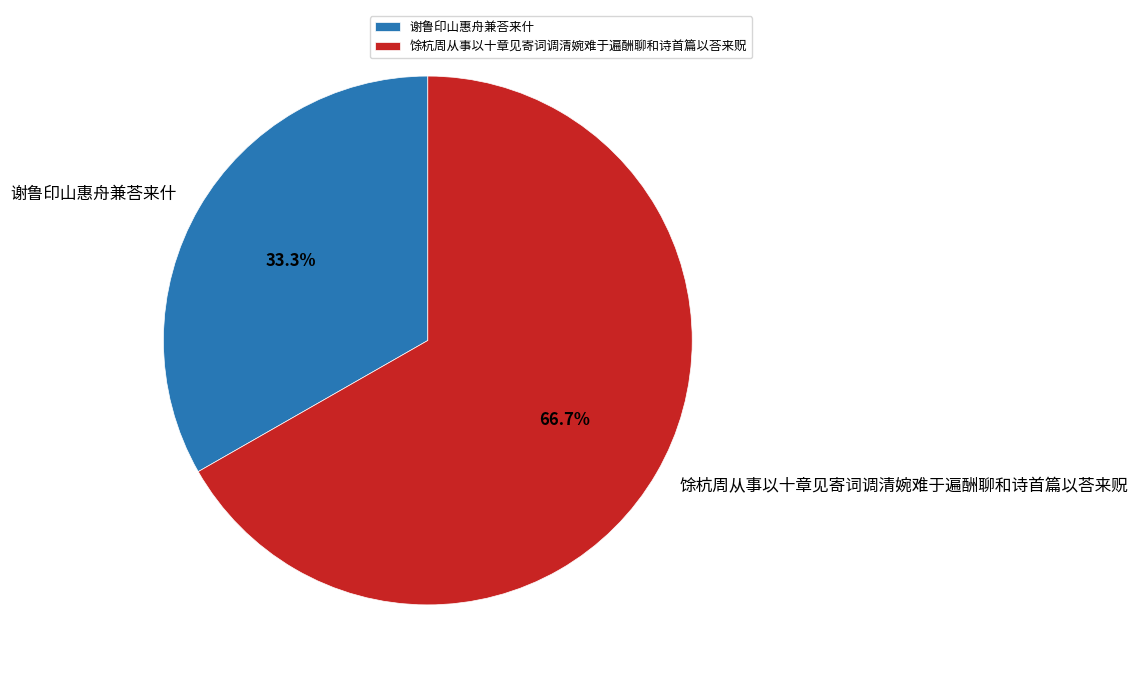

Which category has the smallest portion of the pie?

谢鲁印山惠舟兼荅来什